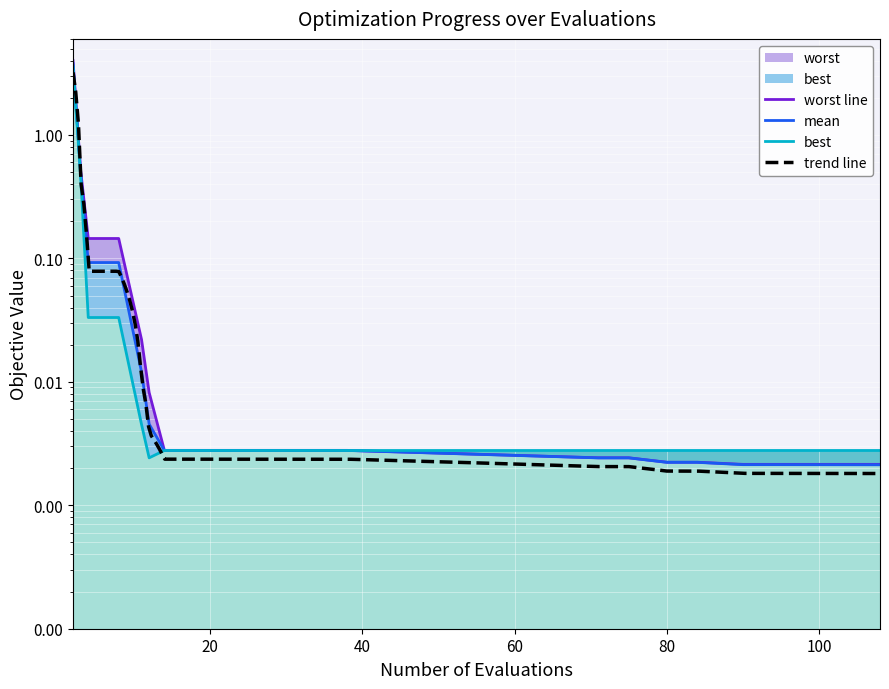

What is the spread (max minus min) of values at 8?

0.1